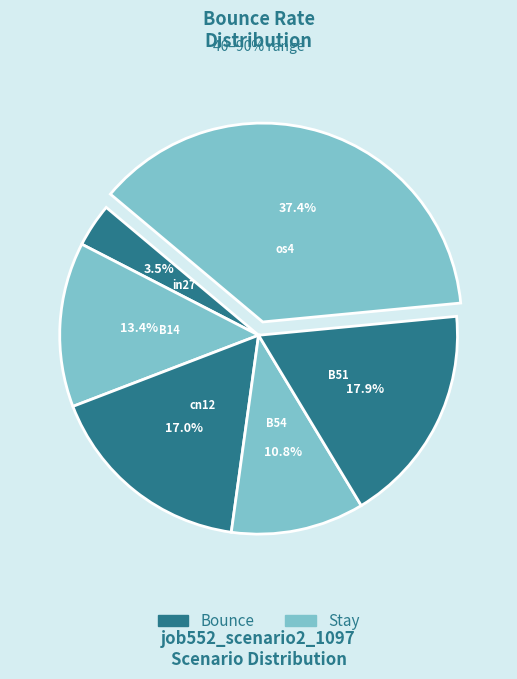

How many segments does this pie chart have?

6